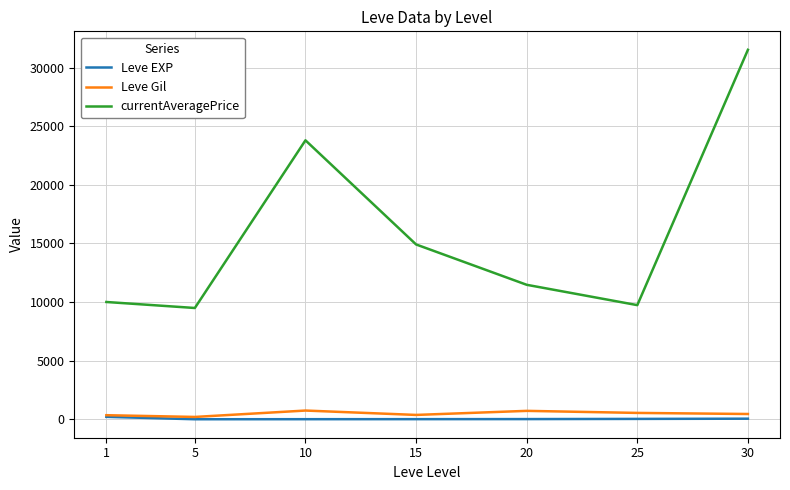

What is the maximum value shown in the chart?

31513.0